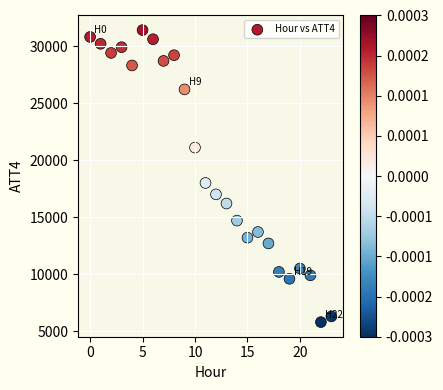

What Y value in the scatter plot is closest to 18600?

18000